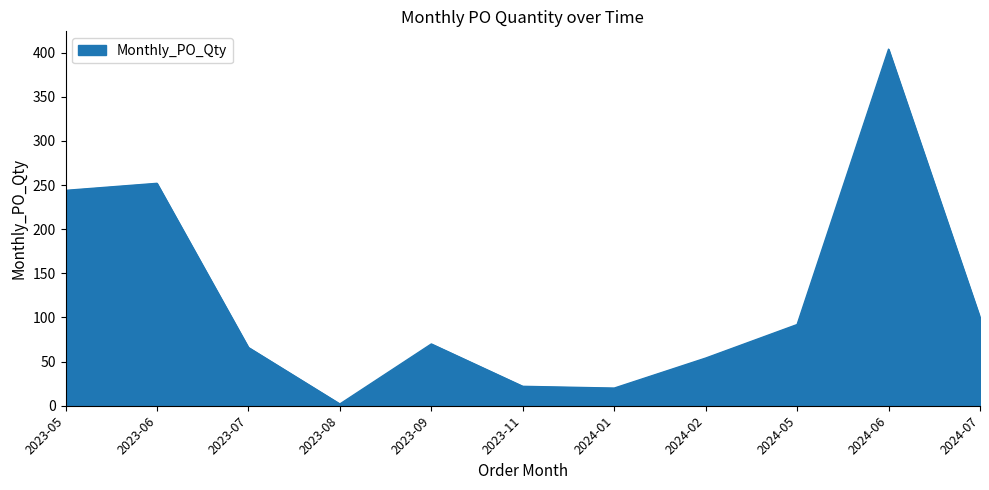

What is the average value?

121